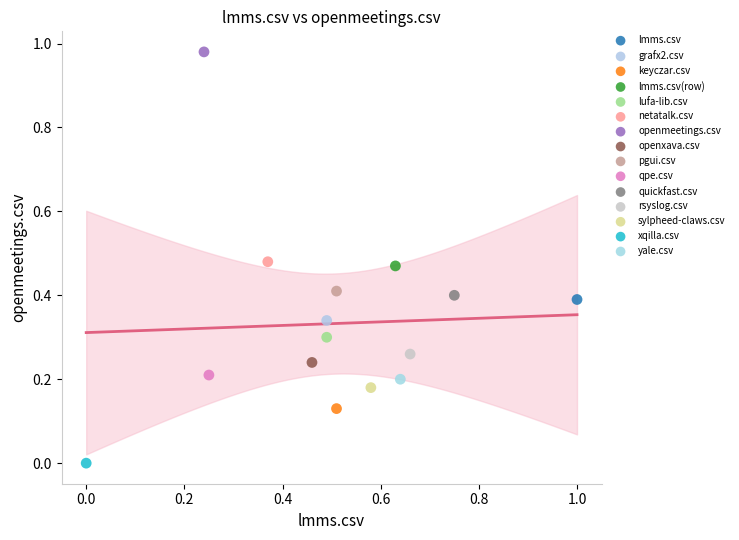

Which series contains the highest Y value?

openmeetings.csv